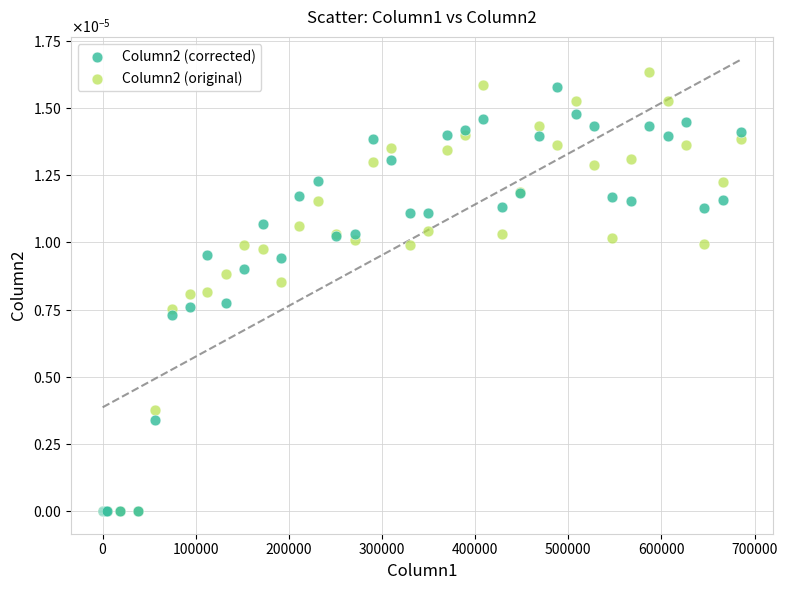

Which series reaches the maximum Y coordinate?

Column2 (original)